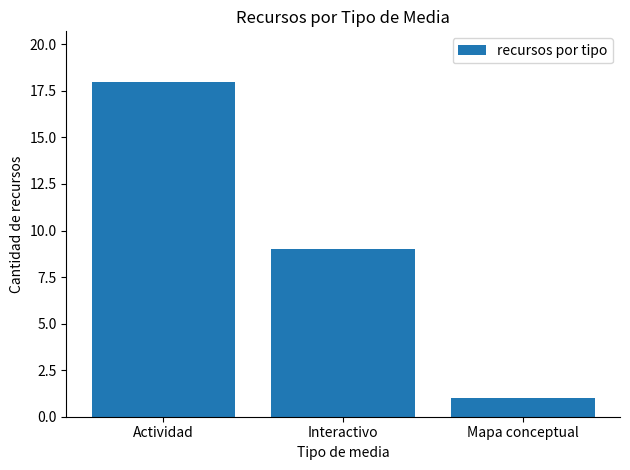

What is the greatest value displayed?

18